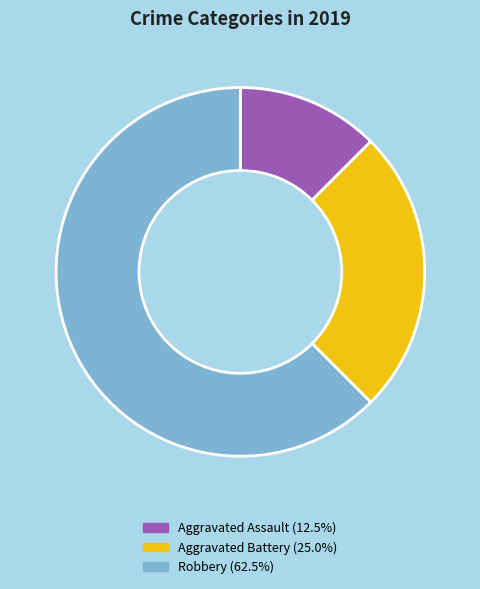

Which category has the smallest portion of the pie?

Aggravated Assault